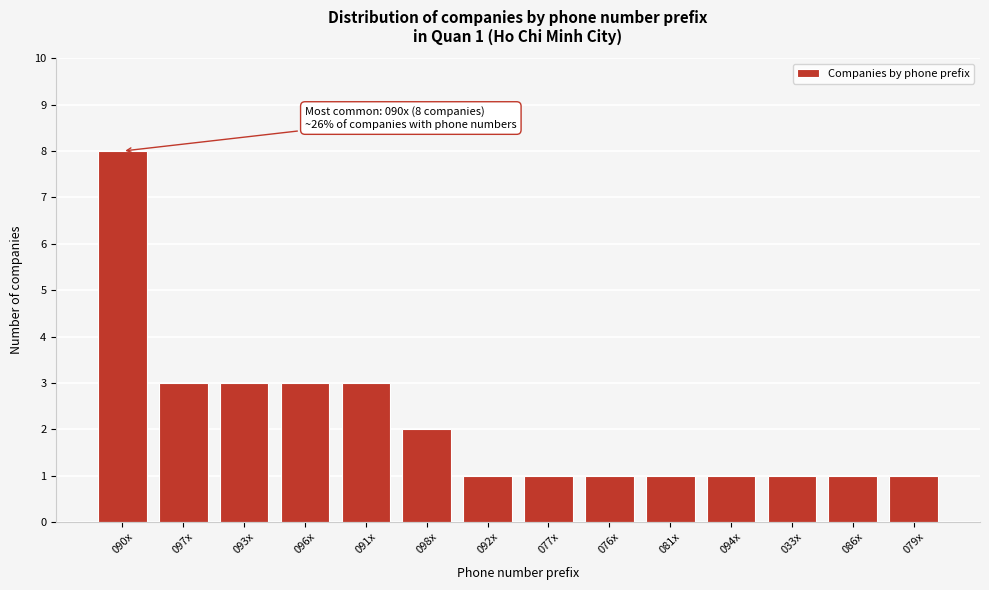

Reading left to right, extract all data points from this chart.

8	3	3	3	3	2	1	1	1	1	1	1	1	1